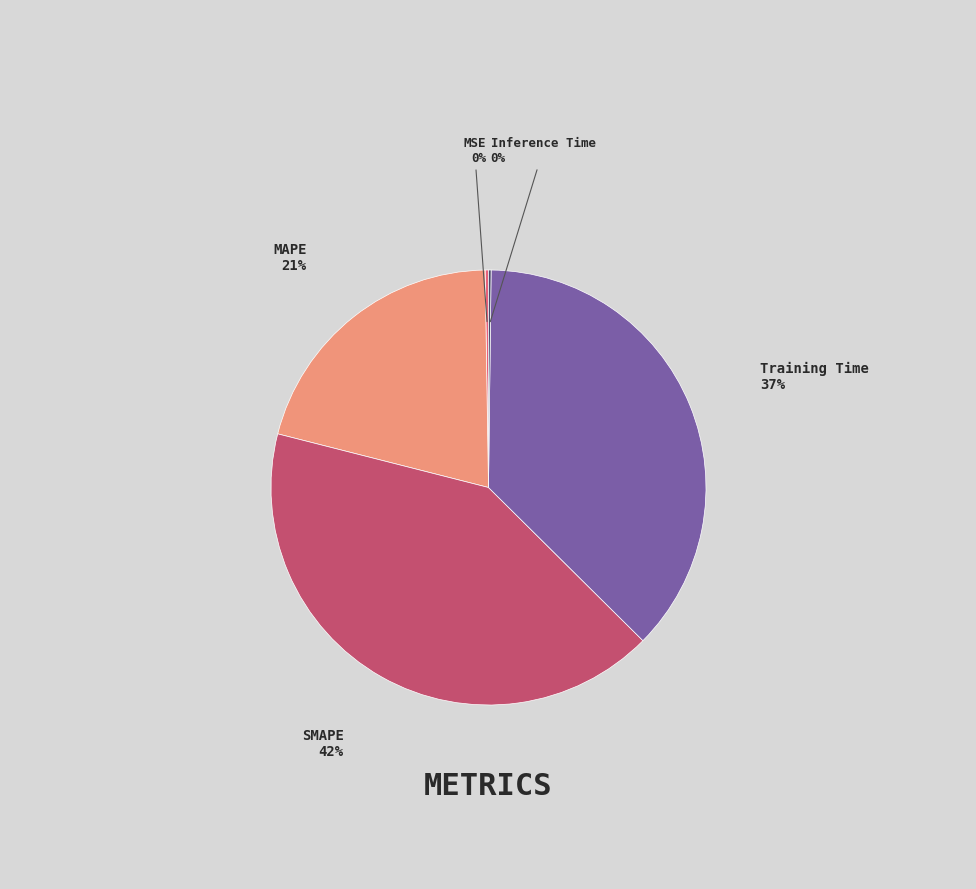

To the nearest percent, what is the average slice percentage?

20%